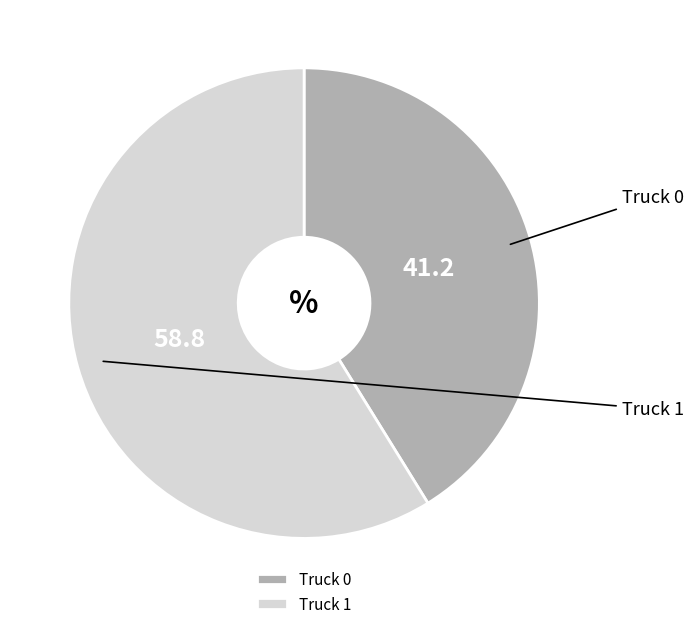

How many segments does this pie chart have?

2